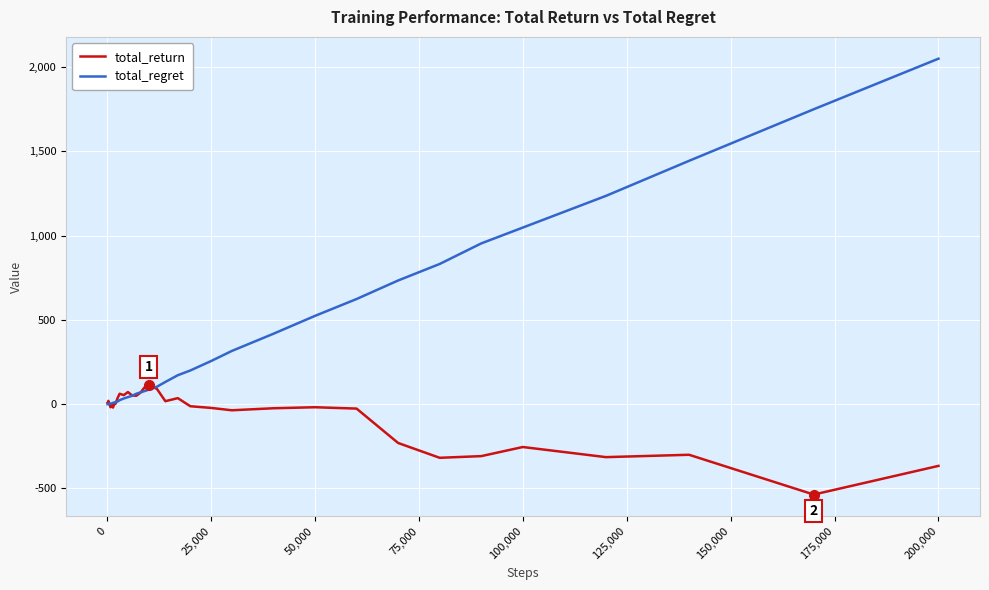

Which series has the widest spread of values?

total_regret